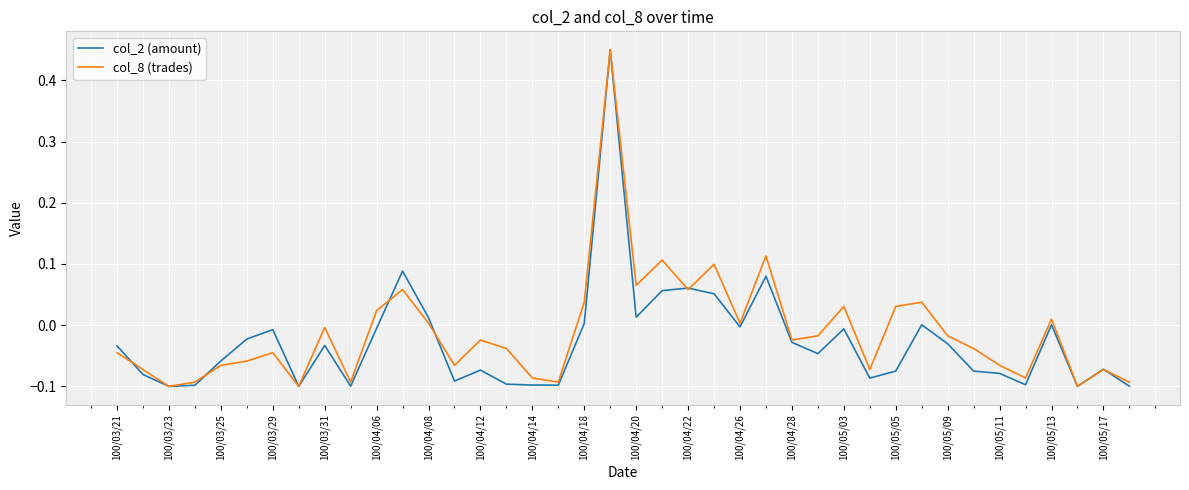

Does the chart display data point markers on the line(s)?

No